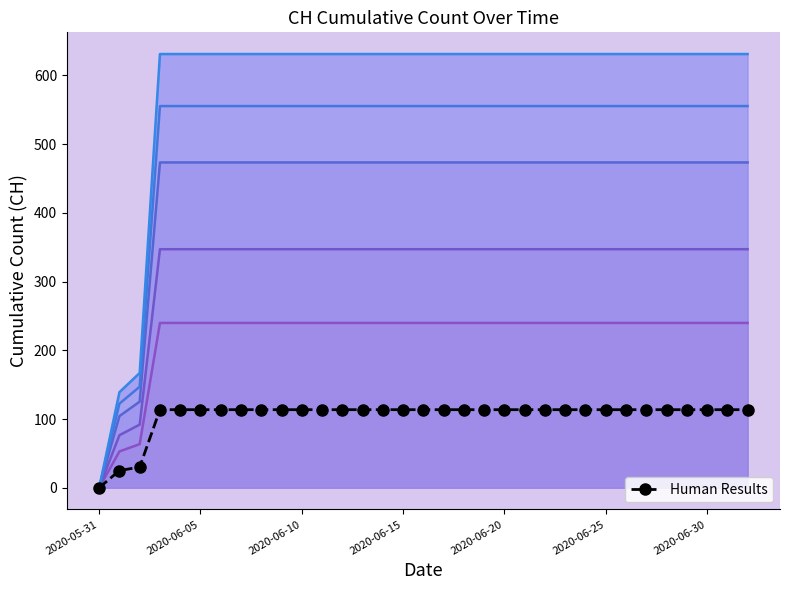

At which label is level 1.0 closest to 315?

2020-06-10